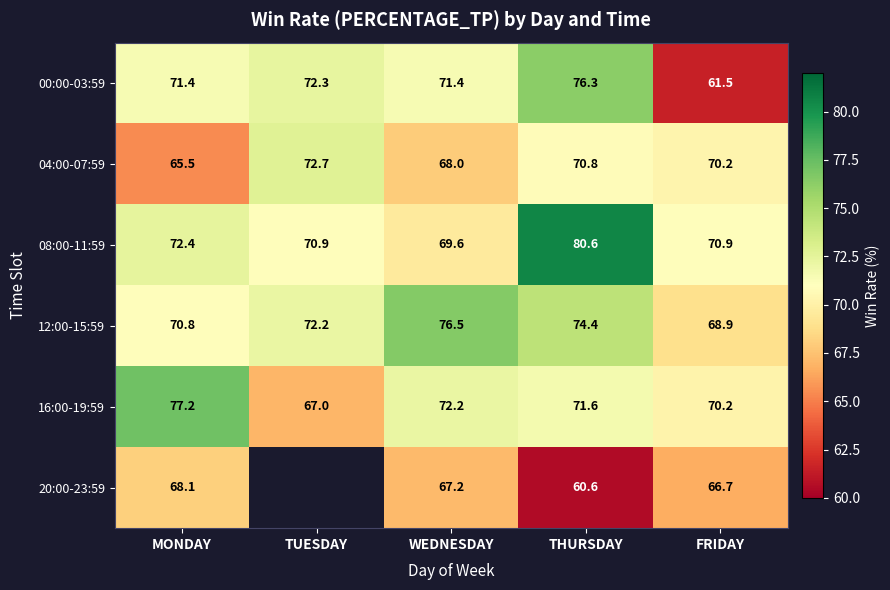

Is it true that 00:00-03:59 equals 21.6 at FRIDAY?

False